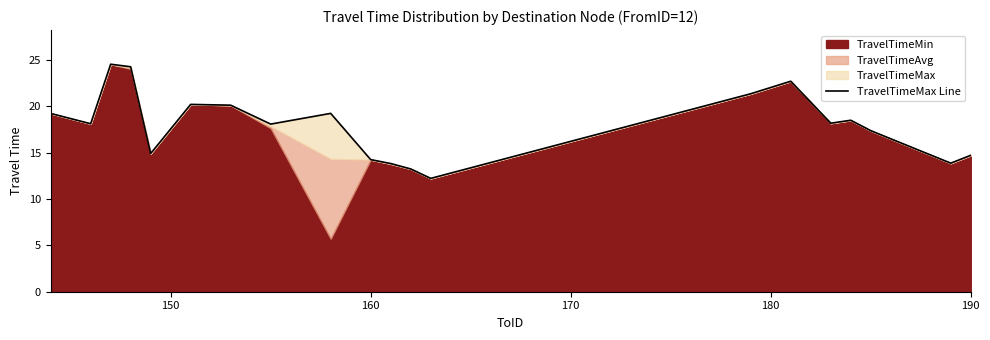

Reading left to right, what are all the values shown in this chart?

19.2	18.1	24.5	24.2	14.9	20.2	20.1	18.1	19.2	14.2	13.8	13.2	12.2	21.3	22.7	18.2	18.5	17.4	13.9	14.7